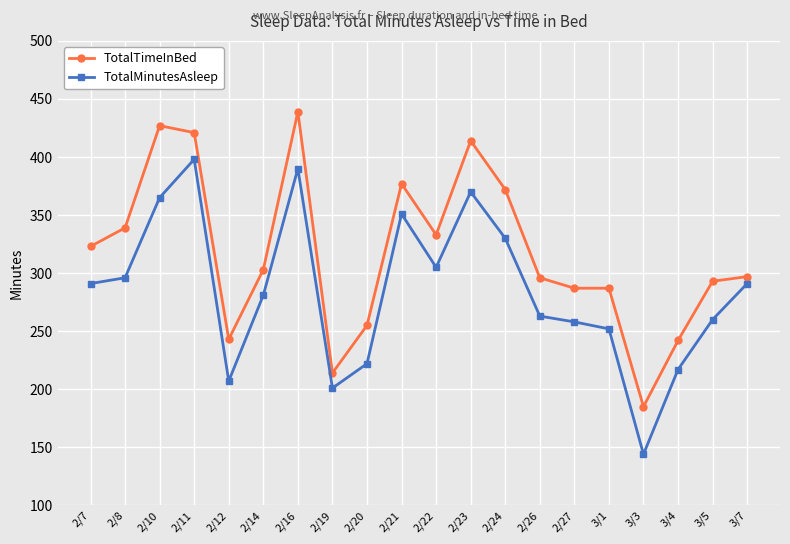

What is the approximate value of TotalMinutesAsleep at 2/14?

281